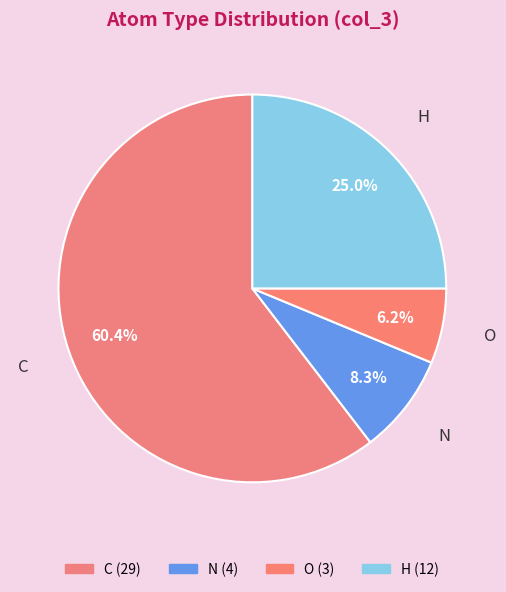

Count the number of slices in the pie.

4